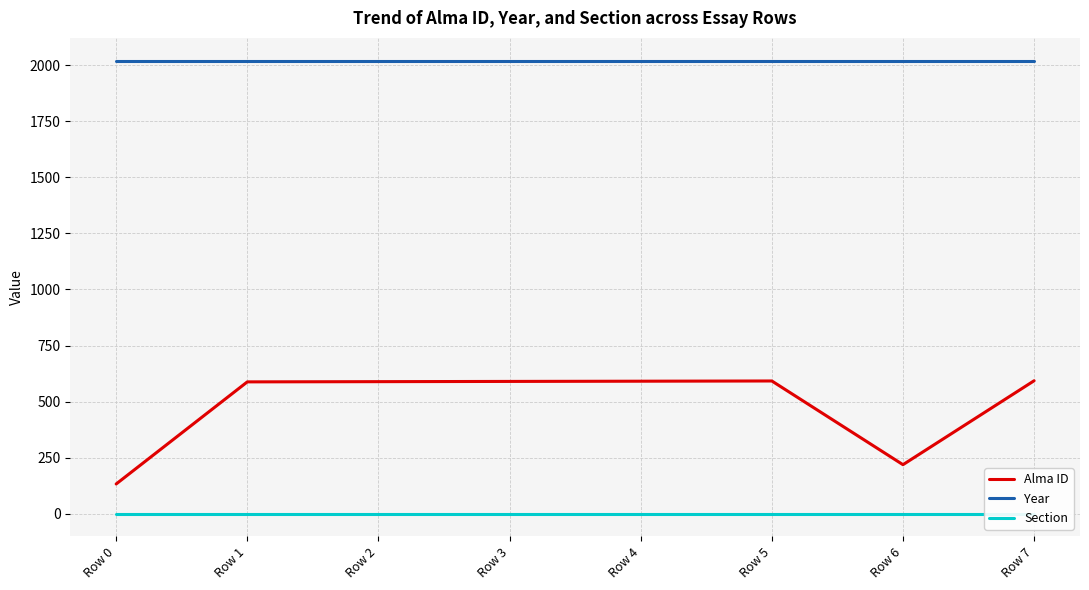

Does the chart display data point markers on the line(s)?

No